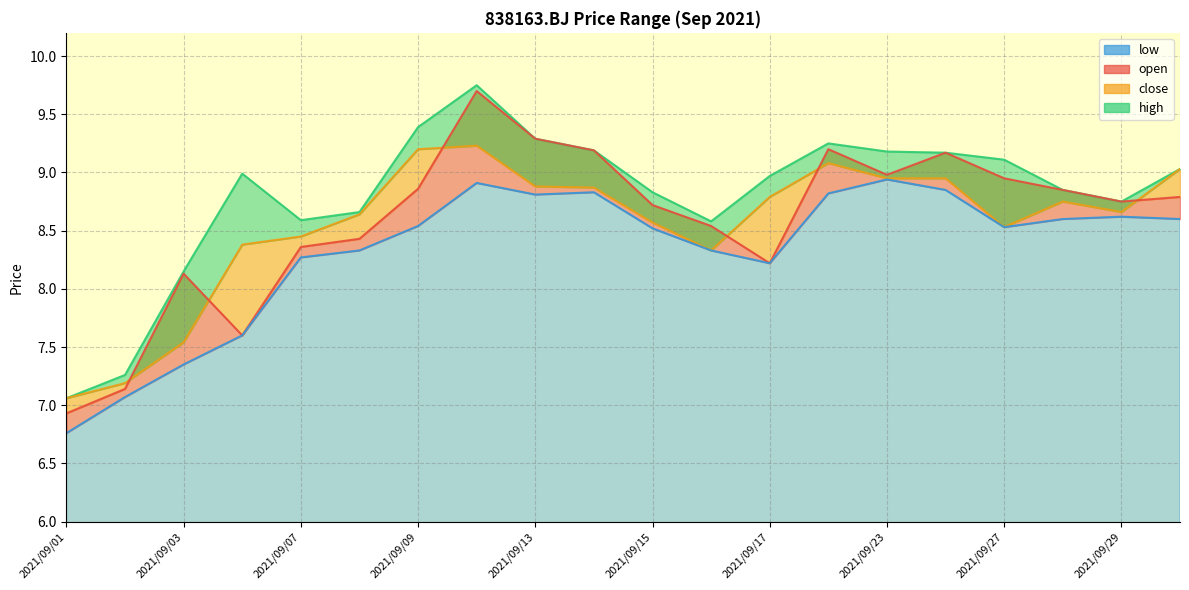

Which series changed the most between 2021/09/08 and 2021/09/27?

open